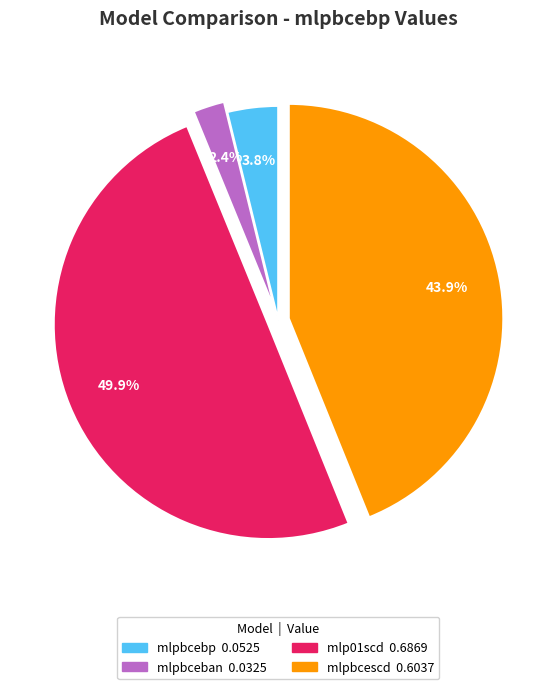

Does mlpbcebp represent more than half of the total?

No